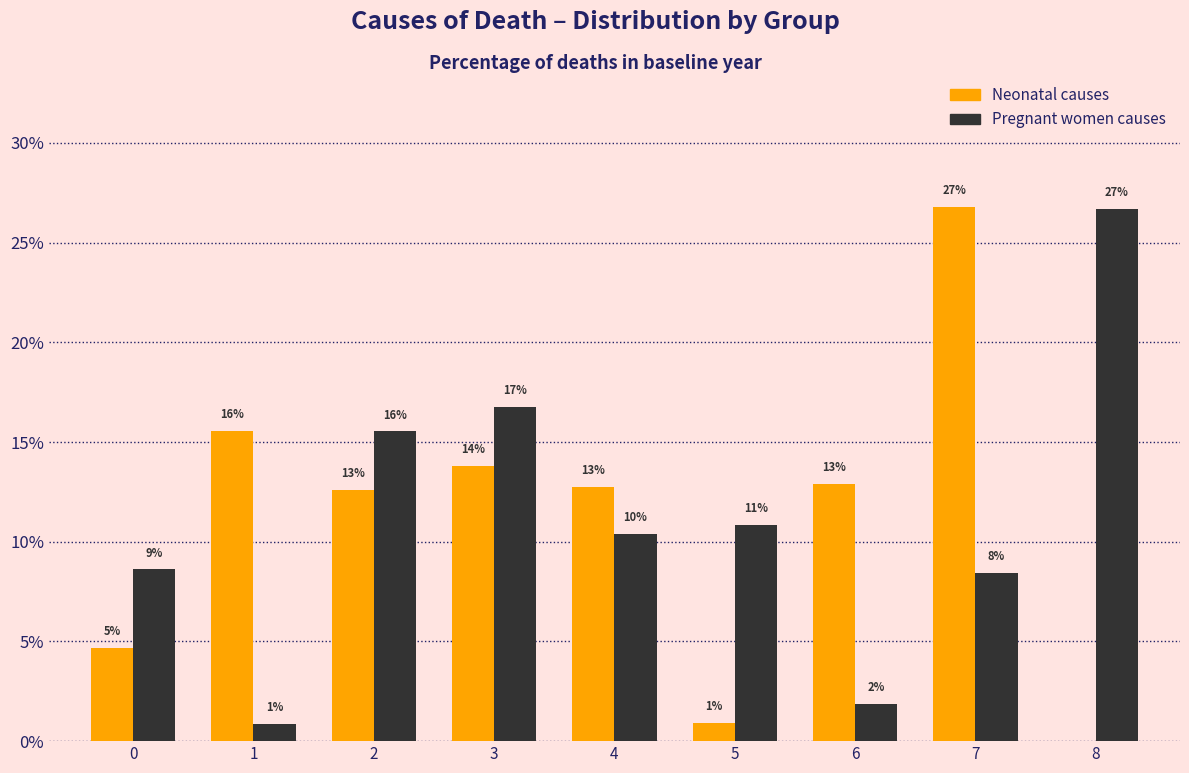

Are the bars horizontal?

No